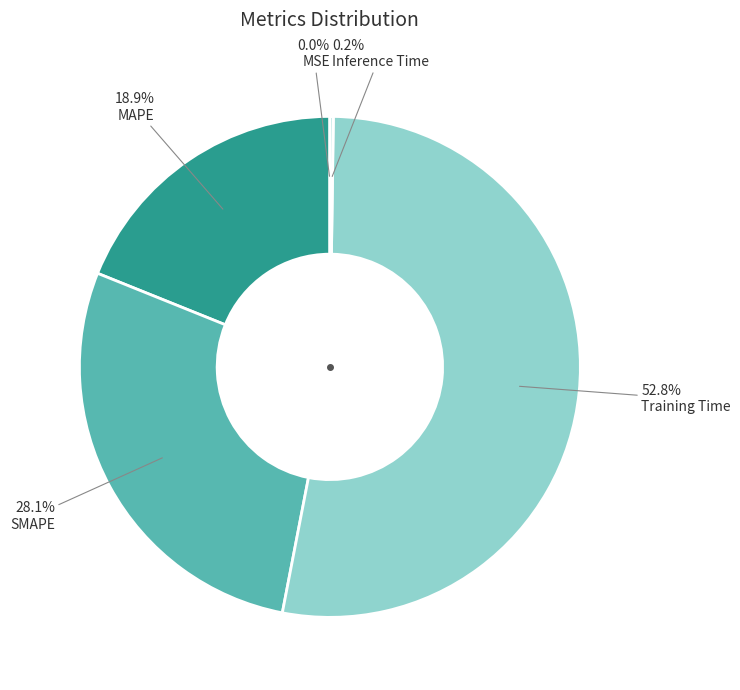

To the nearest percent, what is the average slice percentage?

20%